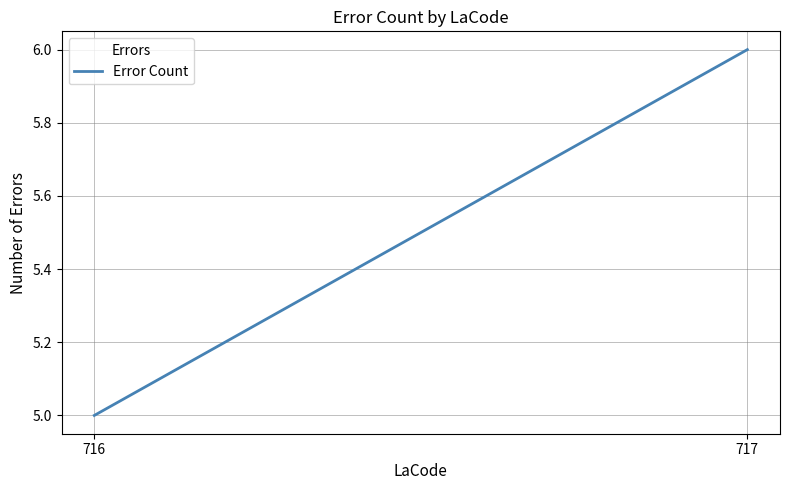

True or false: the data shows 5 at 716.

True